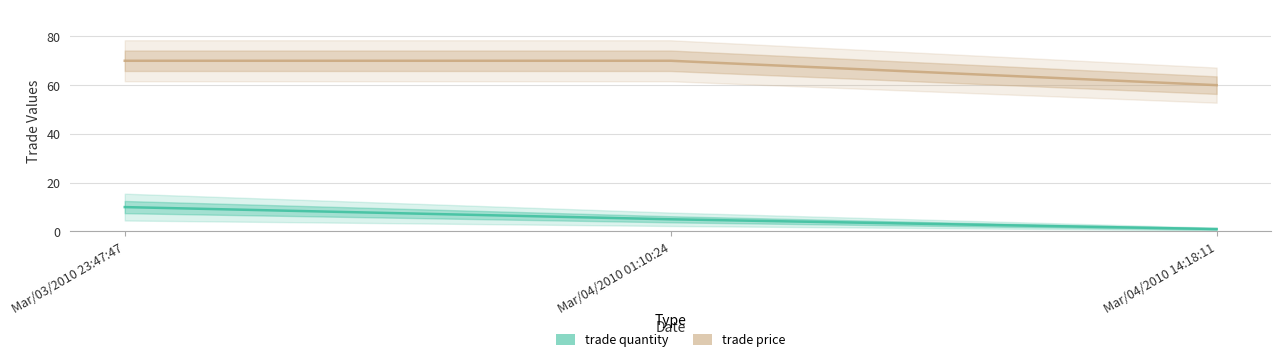

Is this an area chart (filled region under the line)?

No